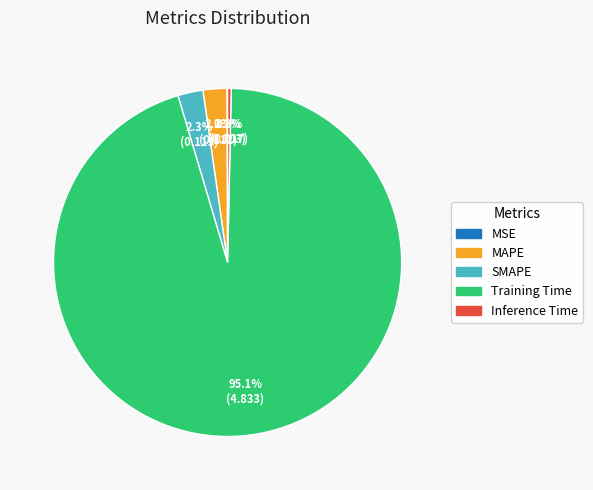

What is the largest slice in the pie chart?

Training Time